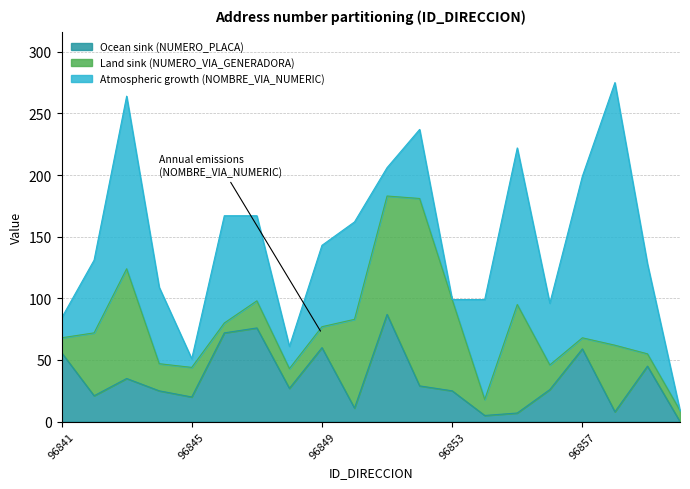

True or false: Ocean sink (NUMERO_PLACA) has a value of 56 at 96841.

True